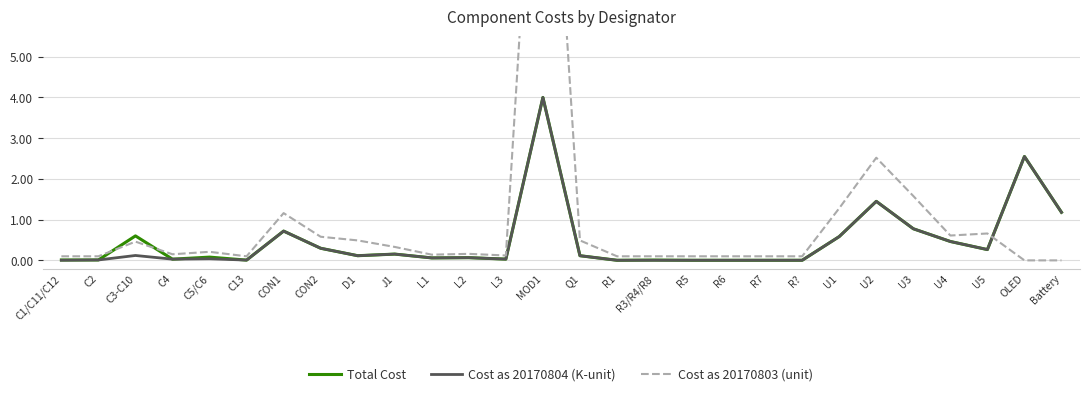

True or false: Total Cost has a value of 0.0 at R?.

False